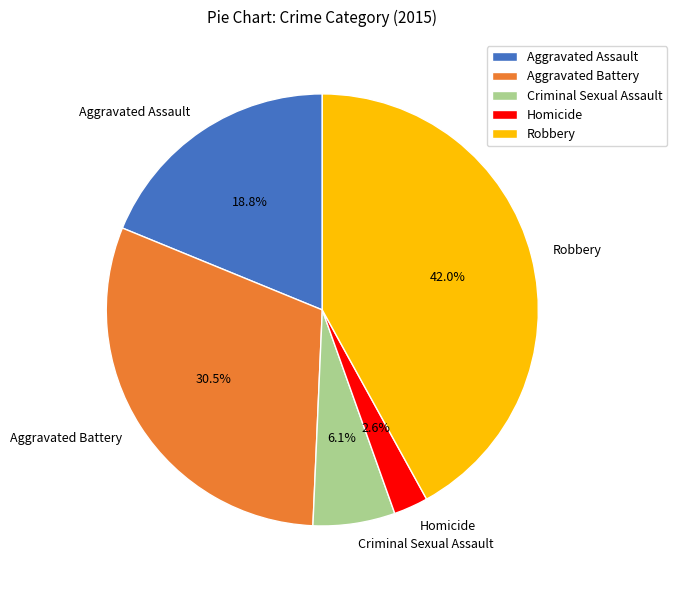

Between Criminal Sexual Assault and Aggravated Assault, which is larger?

Aggravated Assault